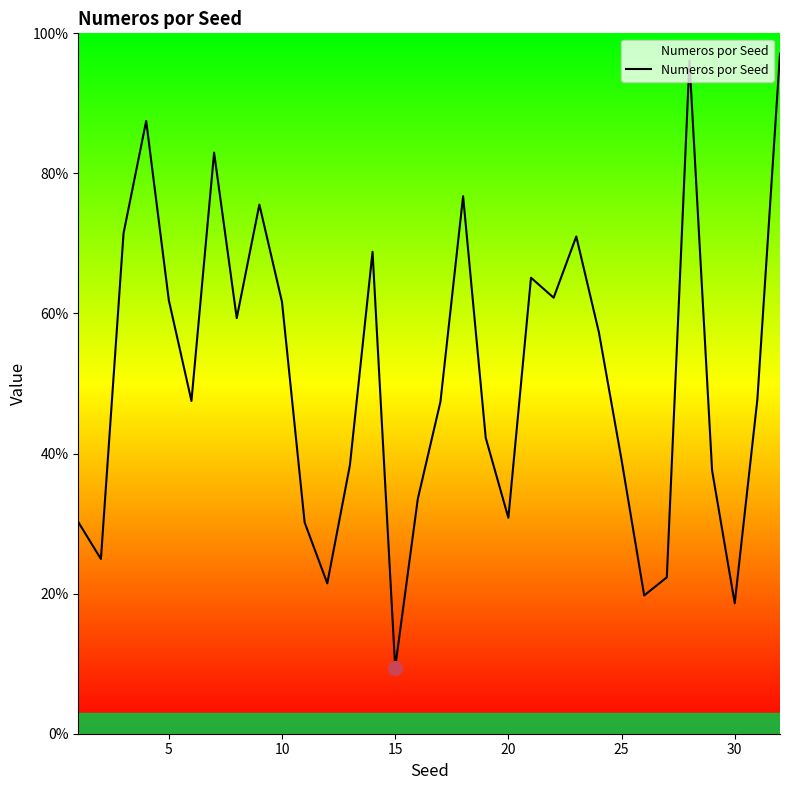

What is the value of the 18th point from the left?

0.8